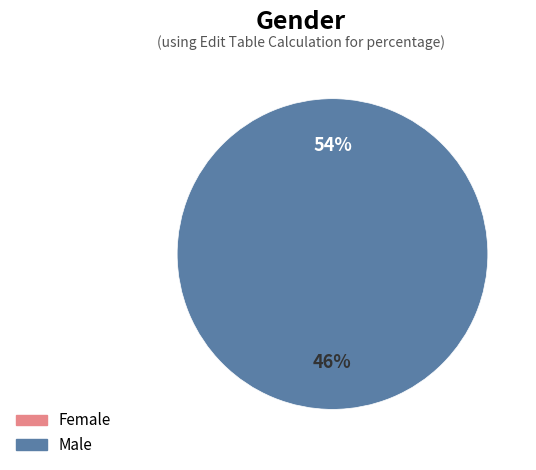

Rank the categories by value from lowest to highest.

0, 1